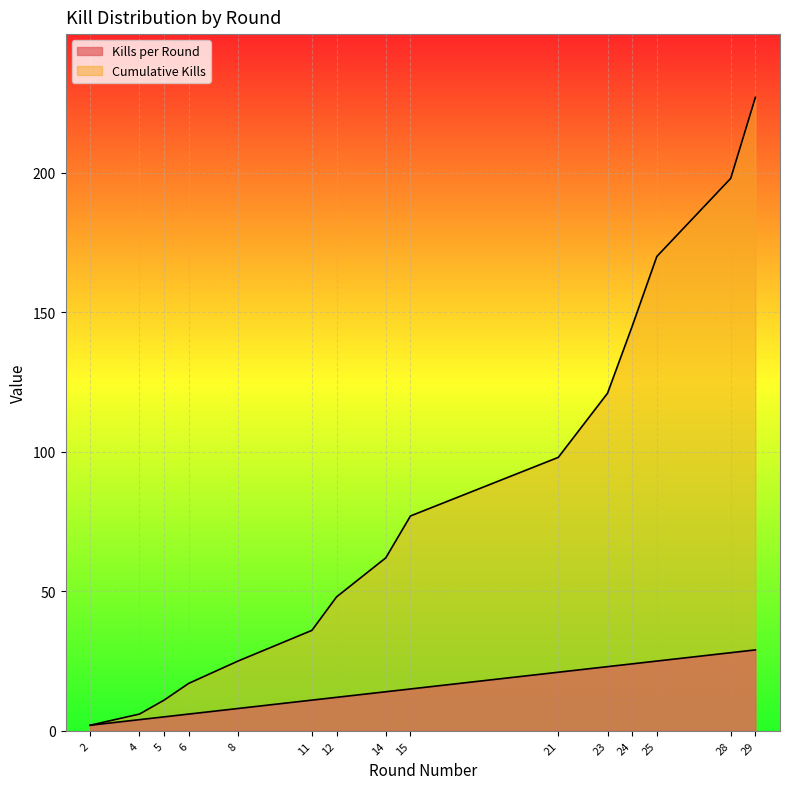

The value of Kills per Round at 2 is 1. True or false?

False